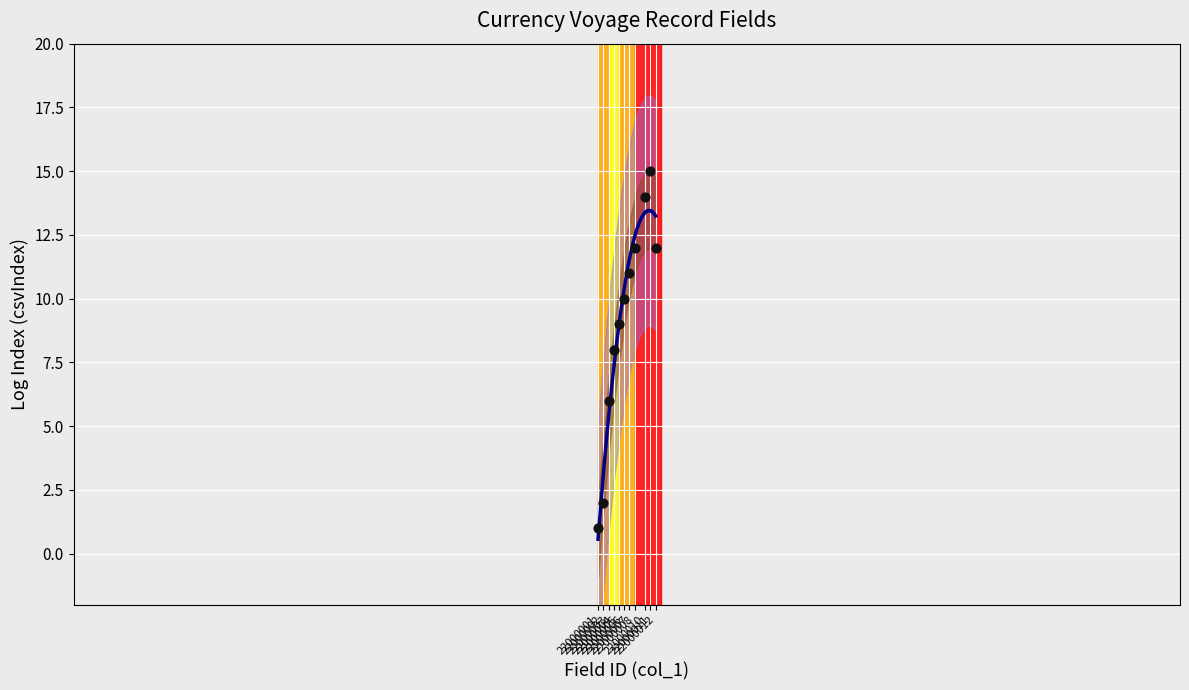

Approximately how many times larger is the value at 22000008 compared to 22000005?

1.3